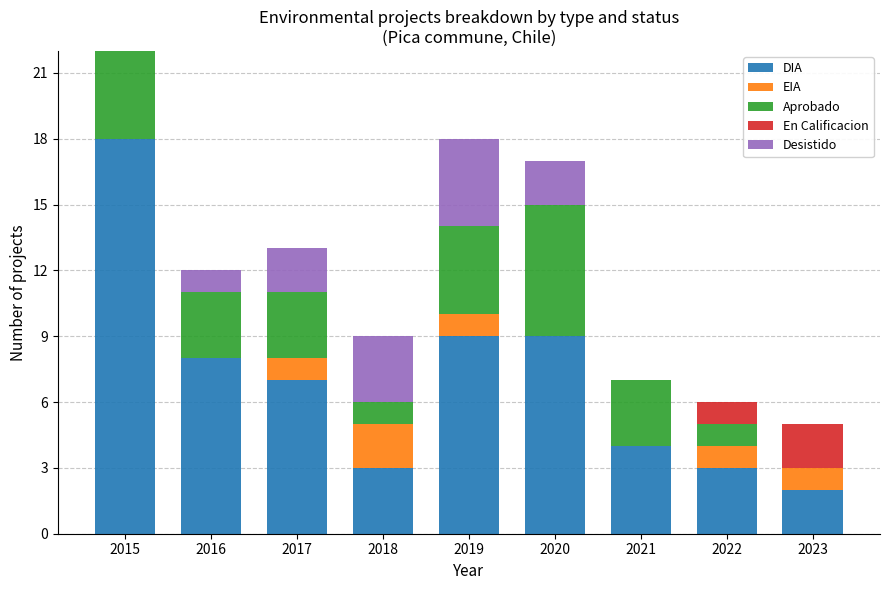

What is the sum of the DIA values at 2018 and 2022?

6